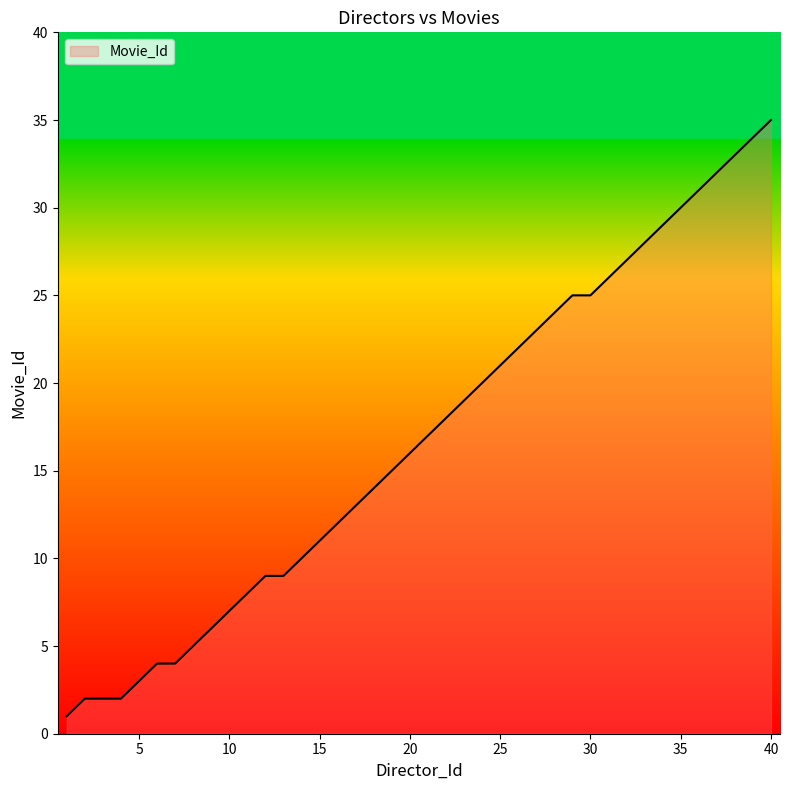

What is the difference between the maximum and minimum values?

34